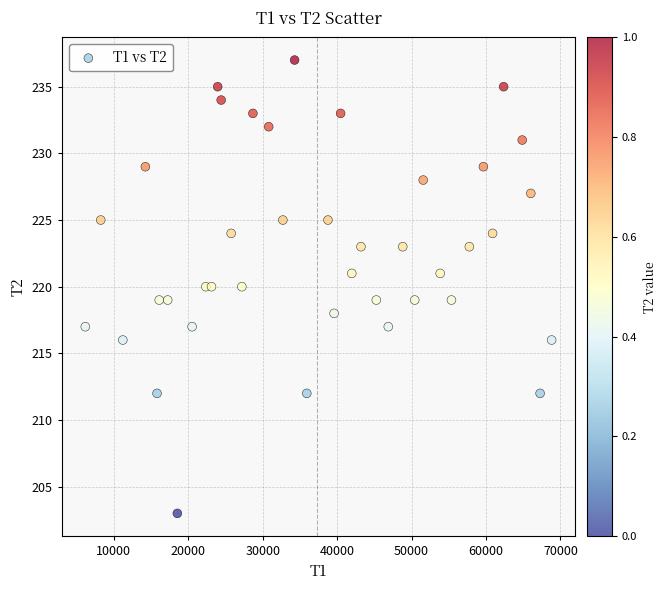

What is the range of Y values (max minus min)?

34